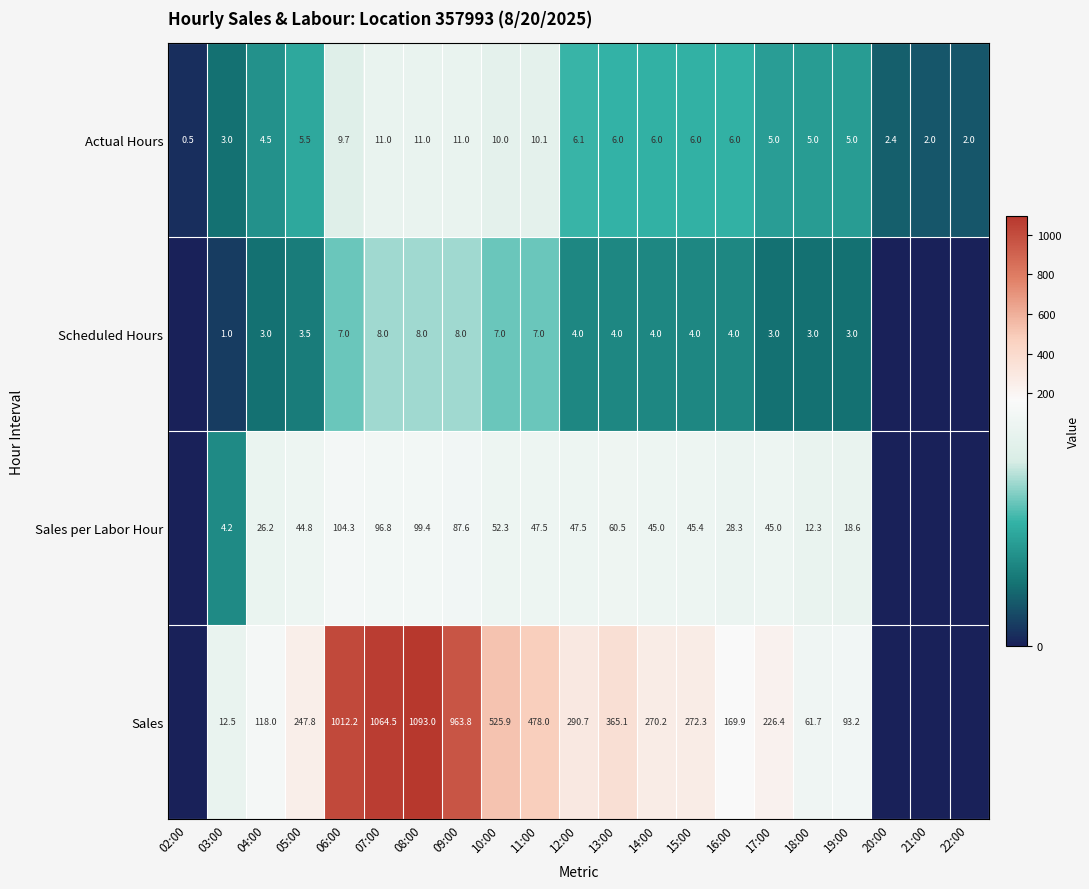

True or false: Sales per Labor Hour has a value of 53.0 at 06:00.

False